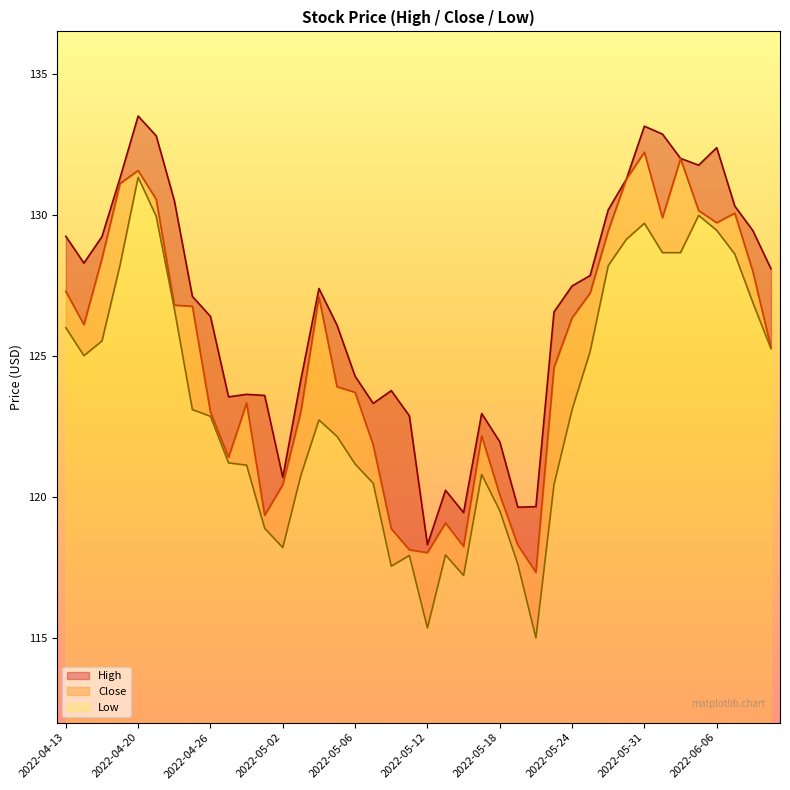

At which label does High first exceed 127?

2022-04-13